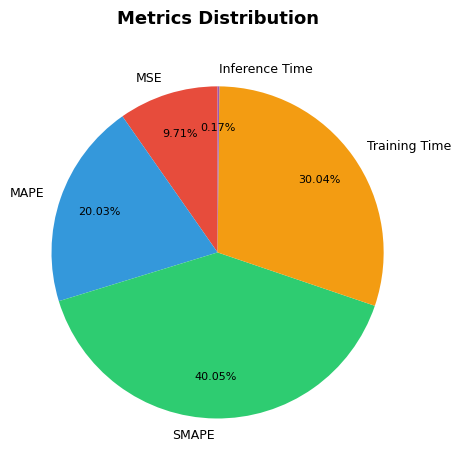

Is there a majority slice in this chart?

No